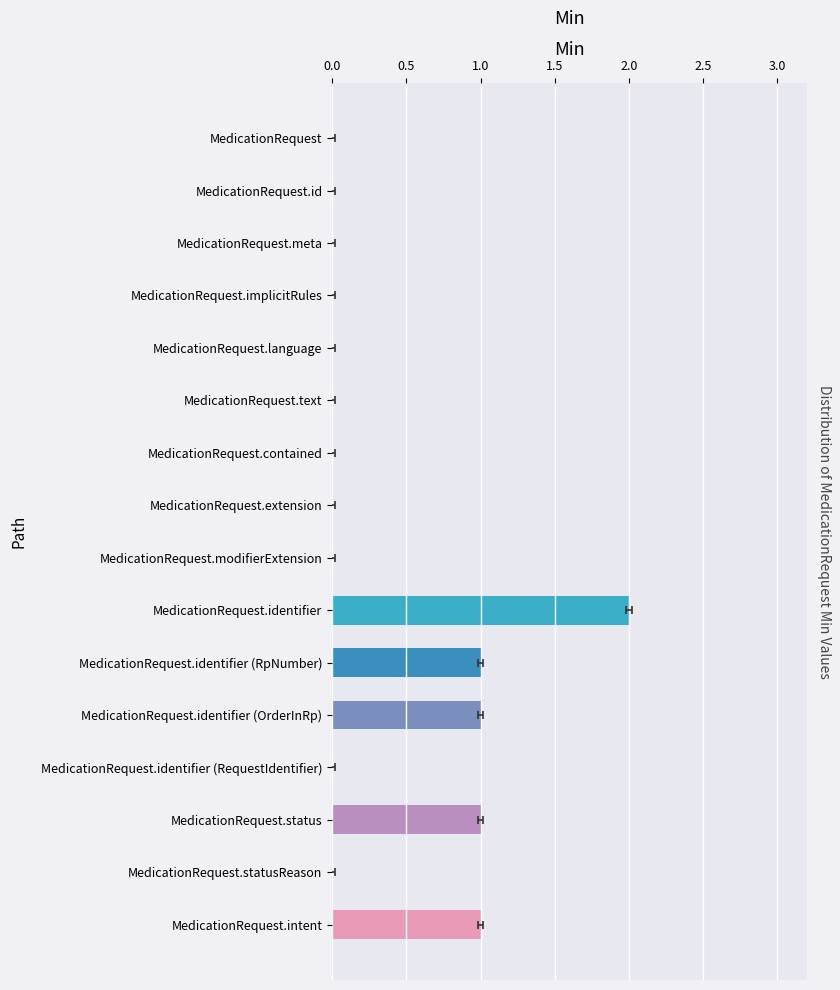

How many values are between 0 and 1?

15